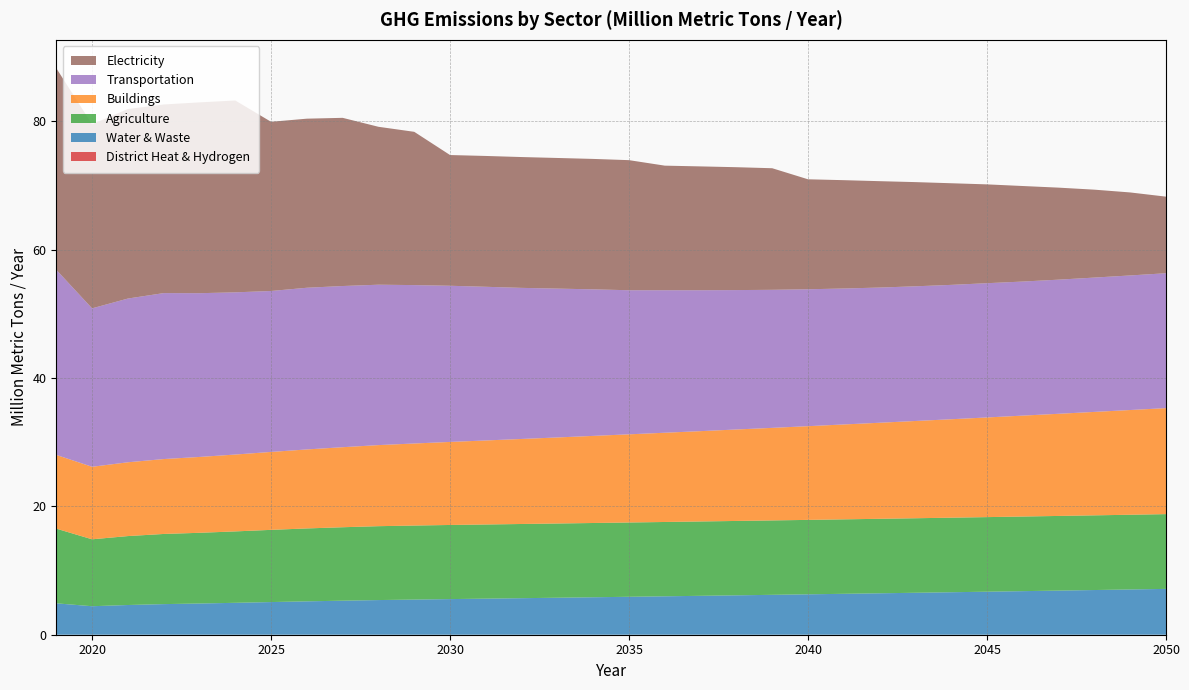

Reading left to right, list all the values displayed in this chart.

District Heat & Hydrogen: 2019=0.0	2020=0.0	2021=0.0	2022=0.0	2023=0.0	2024=0.0	2025=0.0	2026=0.0	2027=0.0	2028=0.0	2029=0.0	2030=0.0	2031=0.0	2032=0.0	2033=0.0	2034=0.0	2035=0.0	2036=0.0	2037=0.0	2038=0.0	2039=0.0	2040=0.0	2041=0.0	2042=0.0	2043=0.0	2044=0.0	2045=0.0	2046=0.0	2047=0.0	2048=0.0	2049=0.0	2050=0.0
Water & Waste: 2019=4.9	2020=4.4	2021=4.6	2022=4.8	2023=4.9	2024=5.0	2025=5.1	2026=5.2	2027=5.3	2028=5.4	2029=5.5	2030=5.6	2031=5.6	2032=5.7	2033=5.8	2034=5.8	2035=5.9	2036=6.0	2037=6.1	2038=6.1	2039=6.2	2040=6.3	2041=6.4	2042=6.5	2043=6.5	2044=6.6	2045=6.7	2046=6.8	2047=6.9	2048=7.0	2049=7.0	2050=7.1
Agriculture: 2019=11.6	2020=10.4	2021=10.7	2022=10.9	2023=11.0	2024=11.1	2025=11.2	2026=11.4	2027=11.4	2028=11.5	2029=11.5	2030=11.5	2031=11.6	2032=11.6	2033=11.6	2034=11.6	2035=11.6	2036=11.6	2037=11.6	2038=11.6	2039=11.6	2040=11.6	2041=11.6	2042=11.6	2043=11.6	2044=11.6	2045=11.6	2046=11.6	2047=11.6	2048=11.6	2049=11.6	2050=11.6
Buildings: 2019=11.5	2020=11.3	2021=11.5	2022=11.7	2023=11.8	2024=12.0	2025=12.1	2026=12.3	2027=12.5	2028=12.6	2029=12.8	2030=12.9	2031=13.1	2032=13.2	2033=13.4	2034=13.6	2035=13.7	2036=13.9	2037=14.1	2038=14.2	2039=14.4	2040=14.6	2041=14.8	2042=15.0	2043=15.2	2044=15.3	2045=15.5	2046=15.7	2047=15.9	2048=16.1	2049=16.3	2050=16.5
Transportation: 2019=28.8	2020=24.7	2021=25.5	2022=25.9	2023=25.5	2024=25.3	2025=25.1	2026=25.2	2027=25.1	2028=25.0	2029=24.7	2030=24.3	2031=23.9	2032=23.5	2033=23.2	2034=22.8	2035=22.4	2036=22.2	2037=21.9	2038=21.7	2039=21.5	2040=21.3	2041=21.2	2042=21.1	2043=21.0	2044=20.9	2045=20.9	2046=20.9	2047=20.9	2048=20.9	2049=21.0	2050=21.0
Electricity: 2019=31.4	2020=28.7	2021=29.5	2022=29.4	2023=29.7	2024=29.9	2025=26.4	2026=26.3	2027=26.2	2028=24.6	2029=23.9	2030=20.4	2031=20.4	2032=20.4	2033=20.4	2034=20.3	2035=20.3	2036=19.4	2037=19.3	2038=19.1	2039=18.9	2040=17.1	2041=16.9	2042=16.6	2043=16.2	2044=15.8	2045=15.4	2046=14.9	2047=14.3	2048=13.7	2049=12.9	2050=11.9